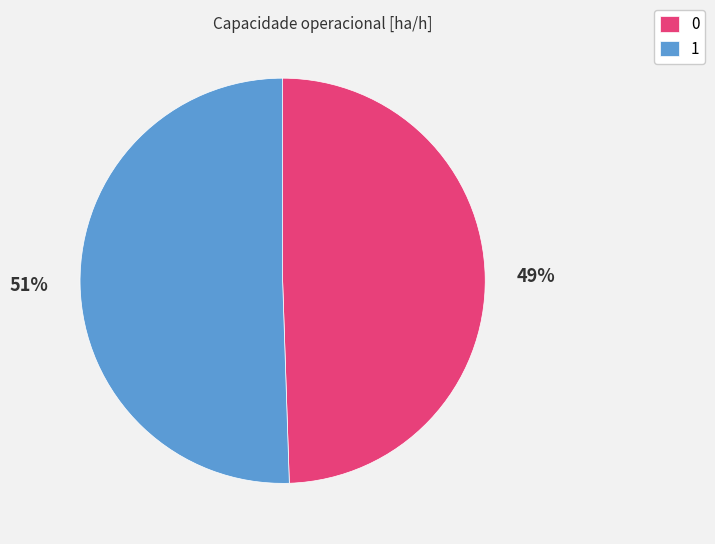

True or false: 0 accounts for 49% of the total.

True